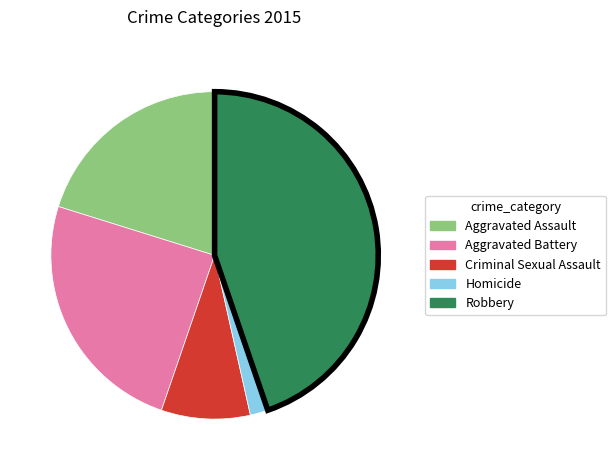

Rank the categories by value from highest to lowest.

Robbery, Aggravated Battery, Aggravated Assault, Criminal Sexual Assault, Homicide